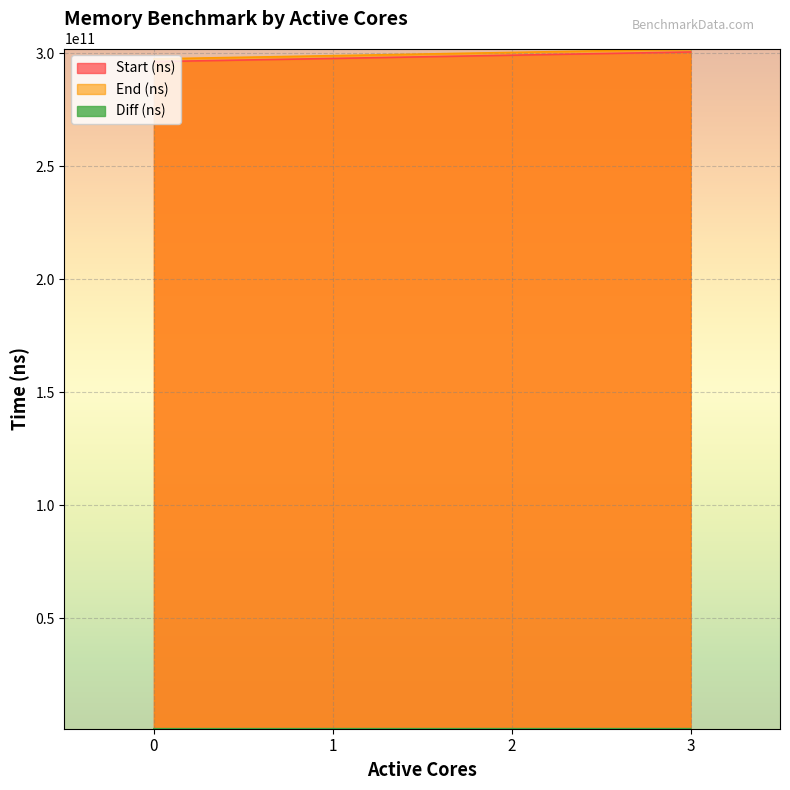

How many lines are shown in the chart?

3